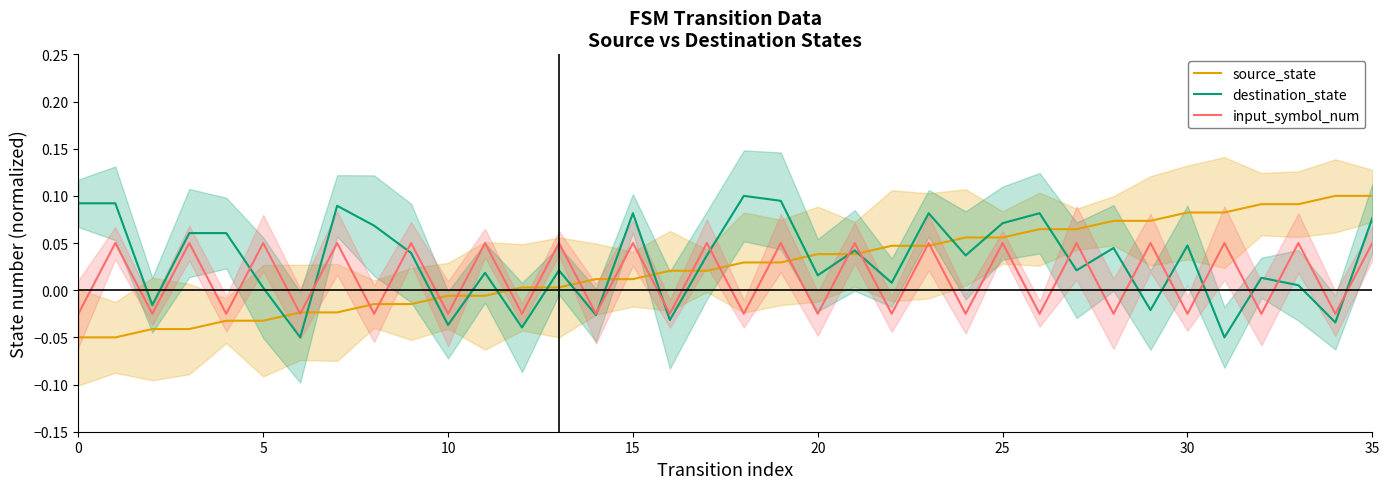

True or false: source_state and input_symbol_num cross at least once.

True